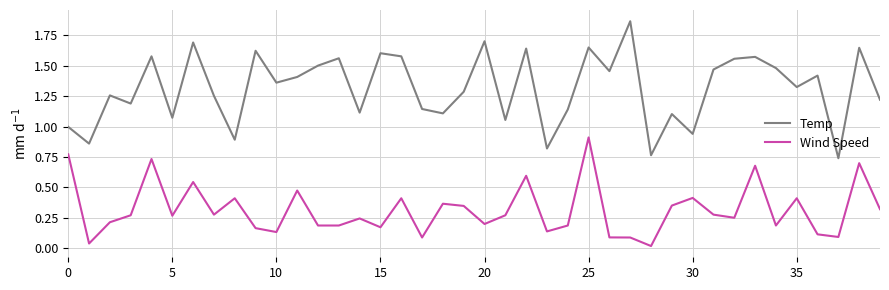

True or false: Temp and Wind Speed cross at least once.

False